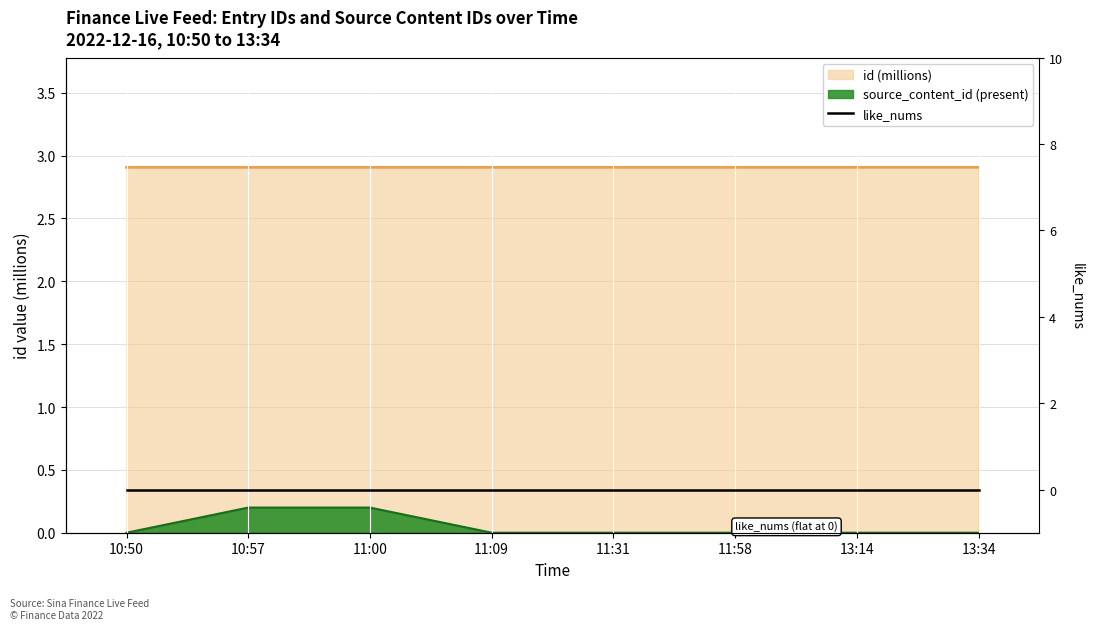

True or false: id and source_content_id cross at least once.

False